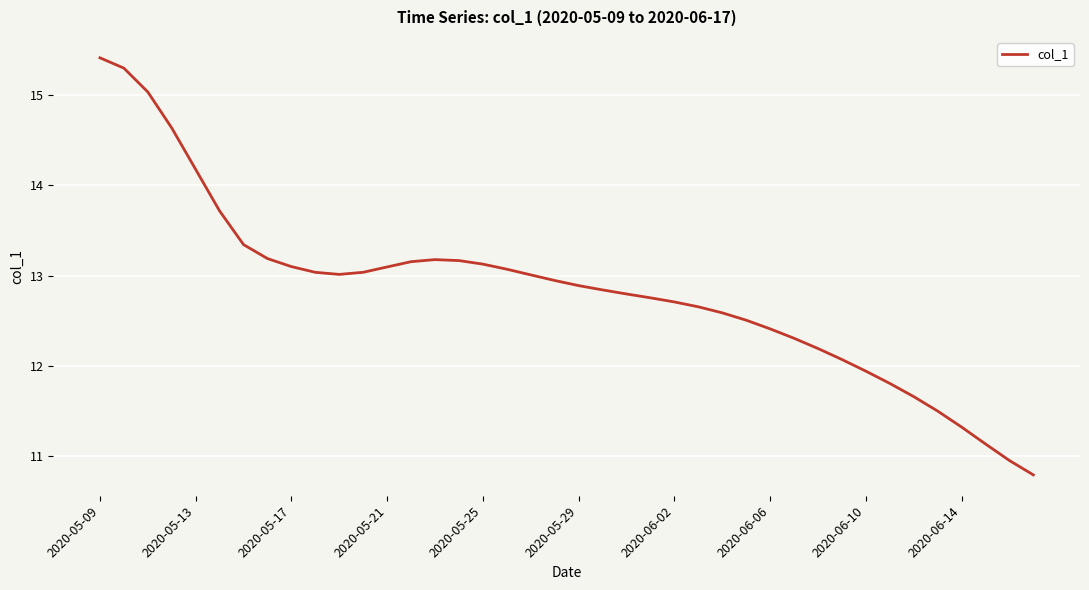

What is the difference between the maximum and minimum values?

4.6